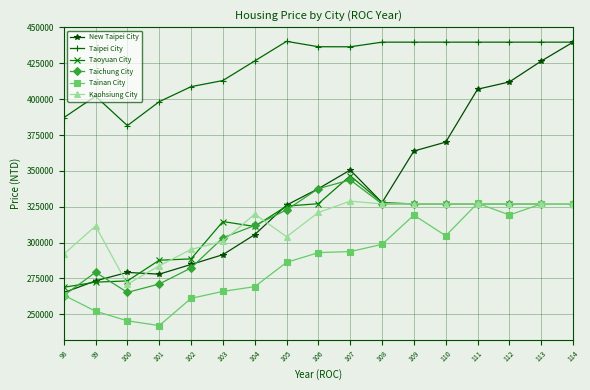

How many data points does each series have?

17